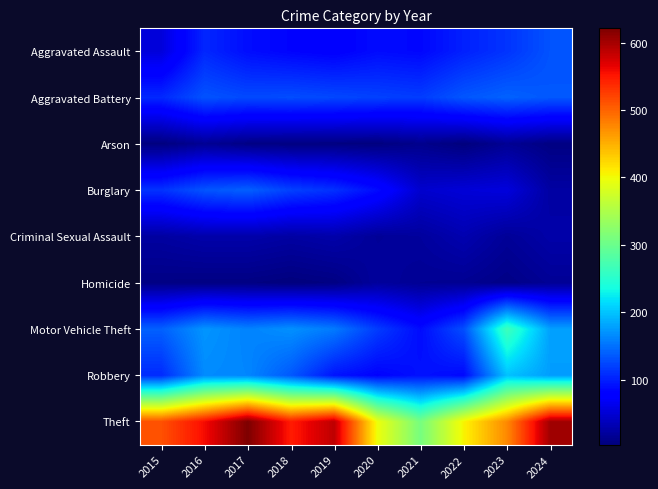

At which category is the sum across all series the highest?

2017